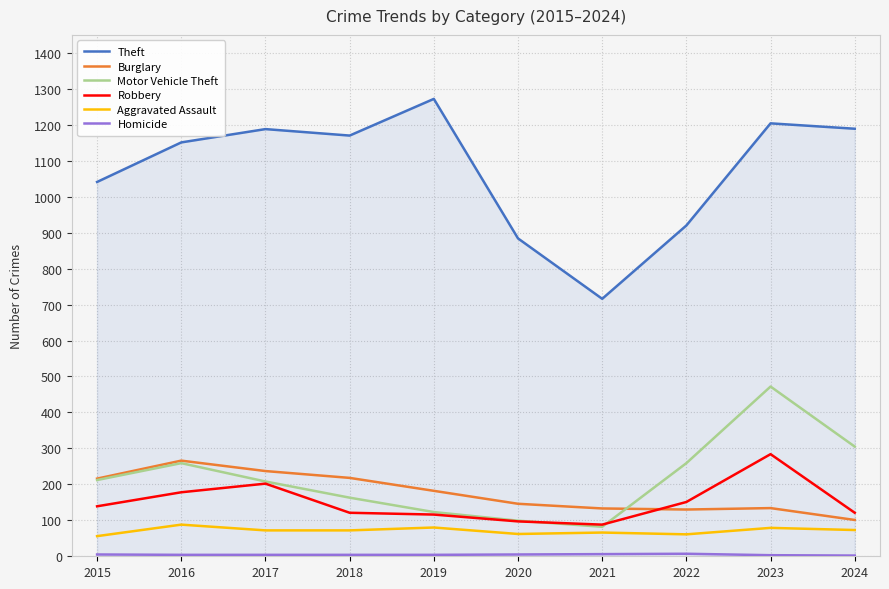

True or false: Burglary and Theft intersect in this chart.

False